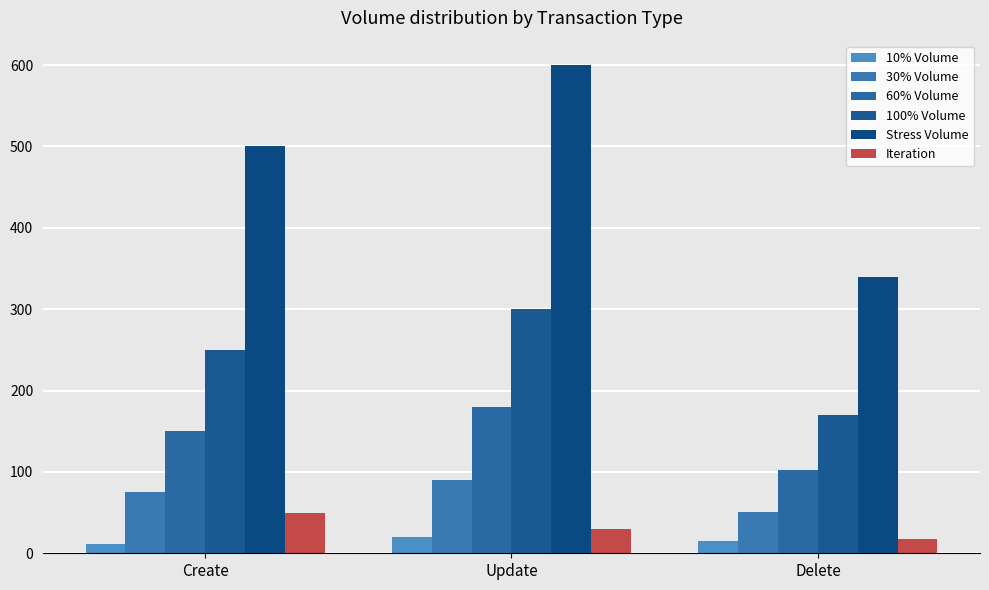

What is the smallest value displayed?

12